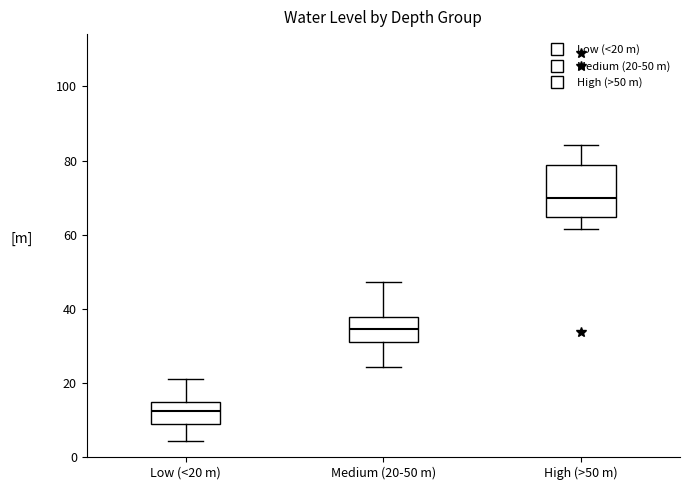

Where is the lower edge of the box for High (>50 m) on the y-axis? The values are not printed on the chart, so give them approximately, as read against the axis.

64